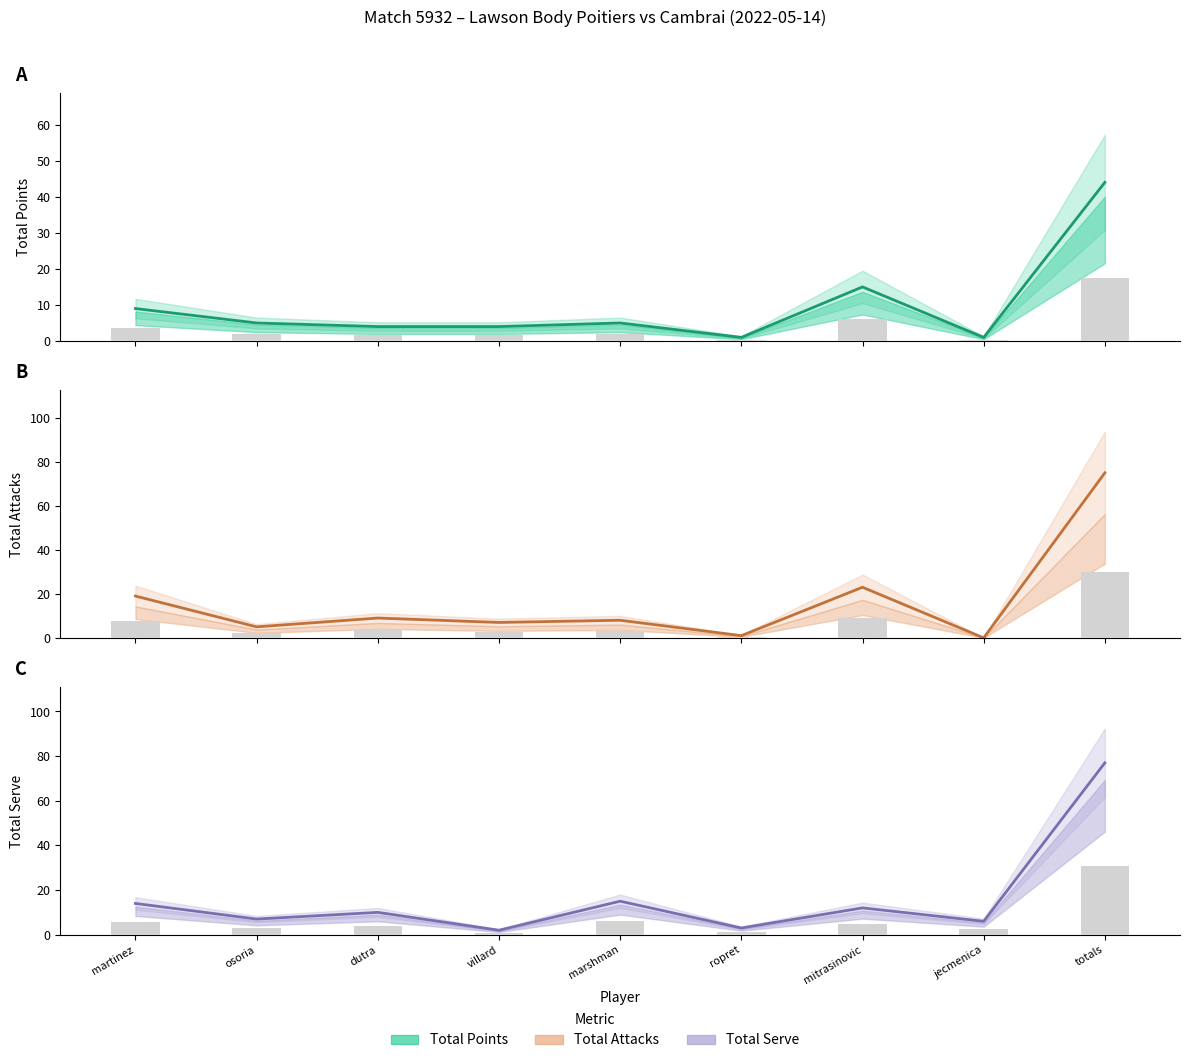

How many groups of bars are there?

9